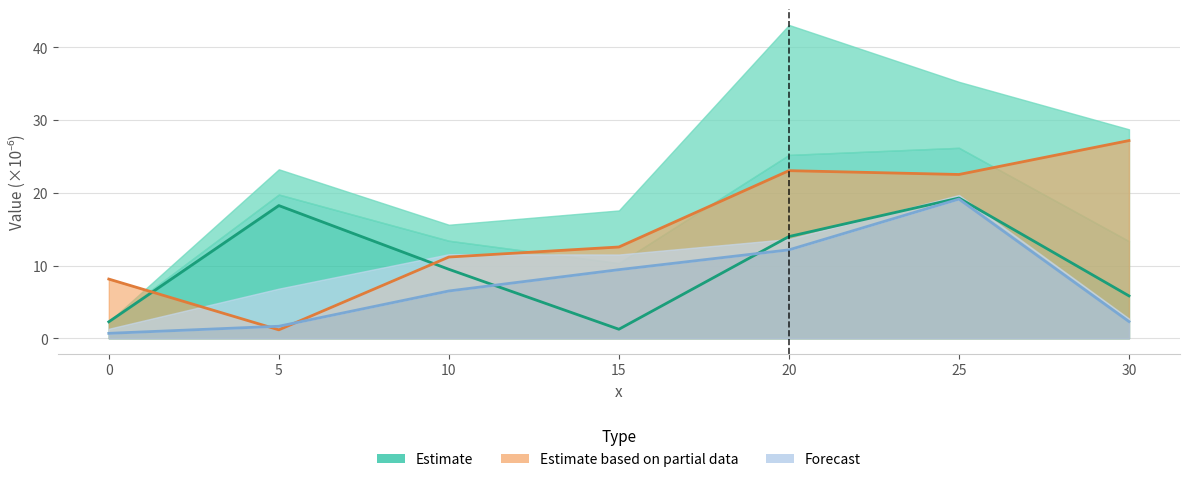

How many data points does each series have?

7